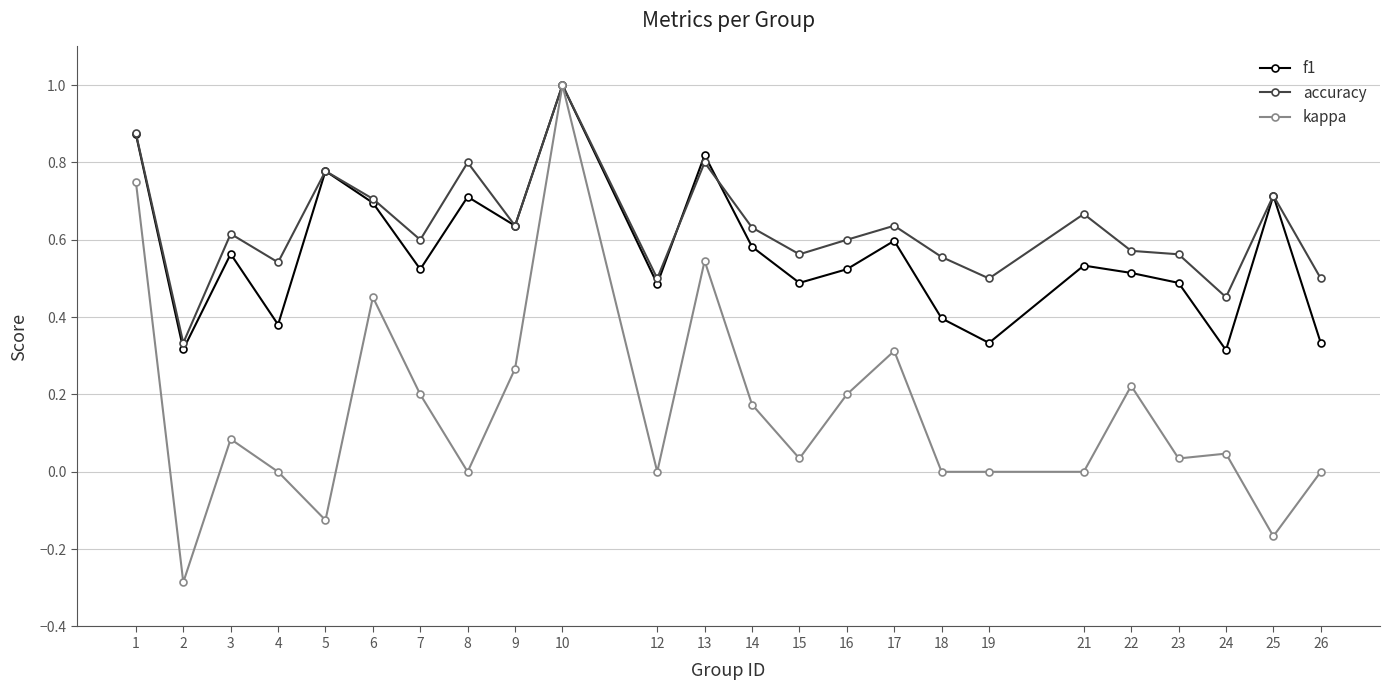

Is this an area chart (filled region under the line)?

No